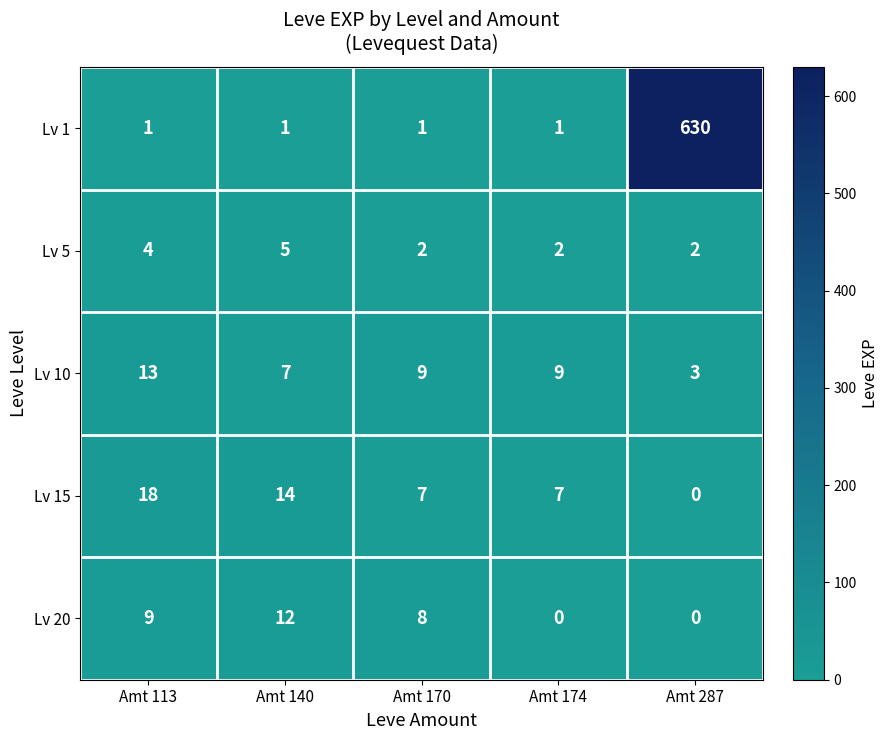

True or false: Lv 10 has a value of 7 at Amt 140.

True